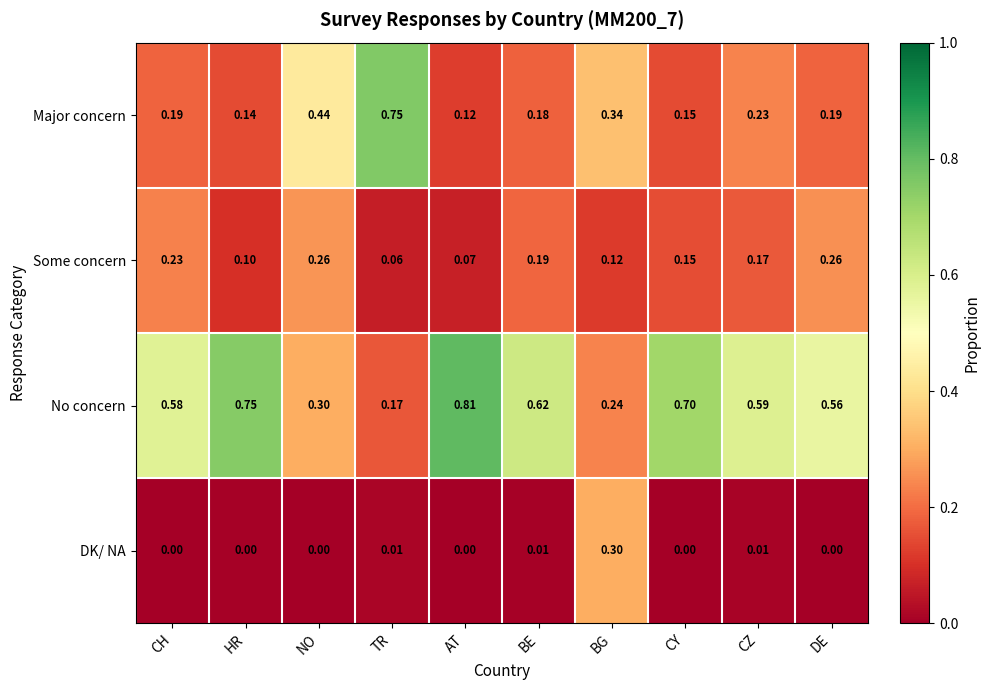

Between NO and AT, which series saw the biggest shift?

No concern